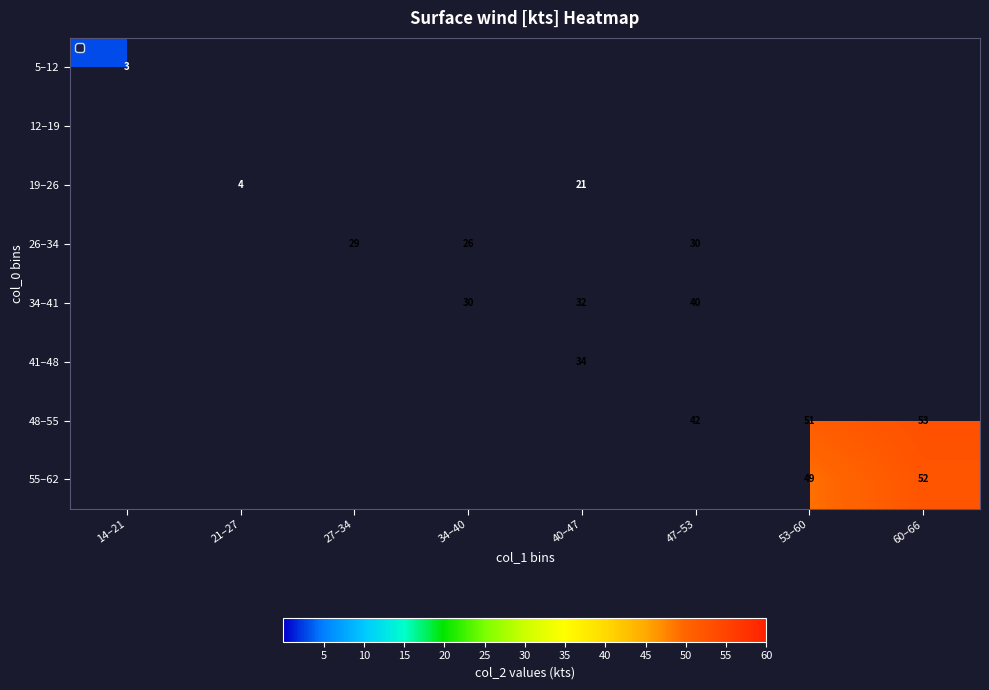

How many series are shown in this chart?

8